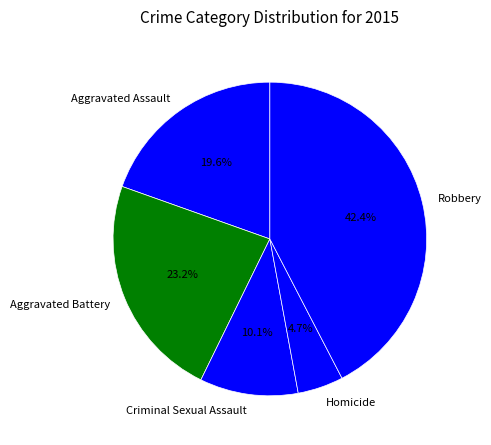

Which has a higher value, Criminal Sexual Assault or Robbery?

Robbery